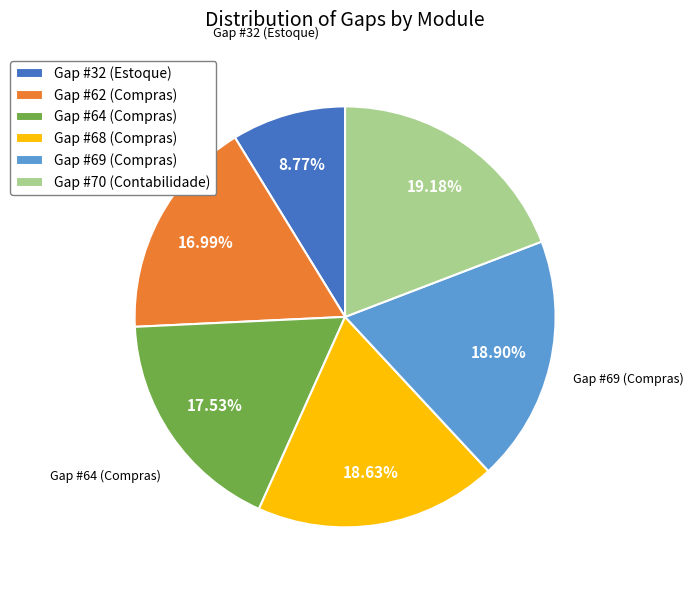

To the nearest percent, what is the average slice percentage?

17%